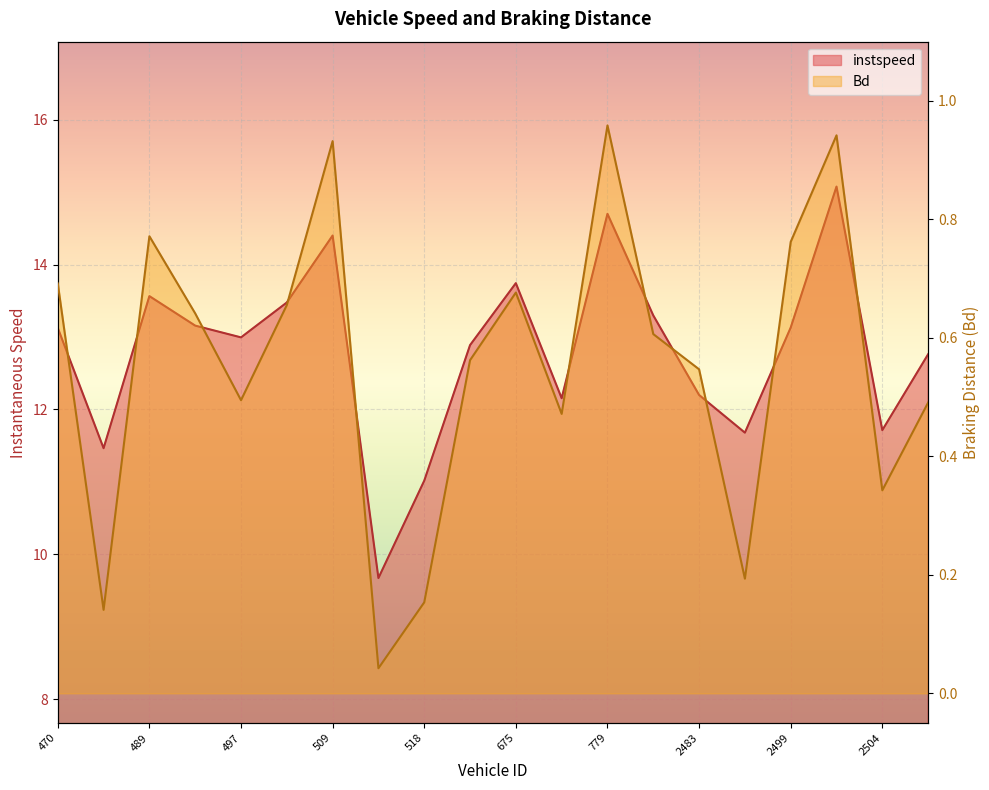

Count the number of data series in this chart.

2